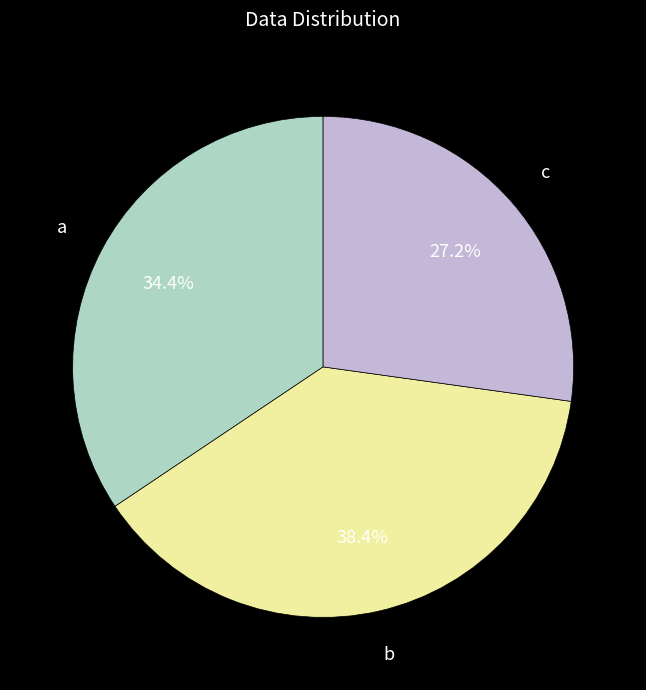

Which category has the biggest portion of the pie?

b